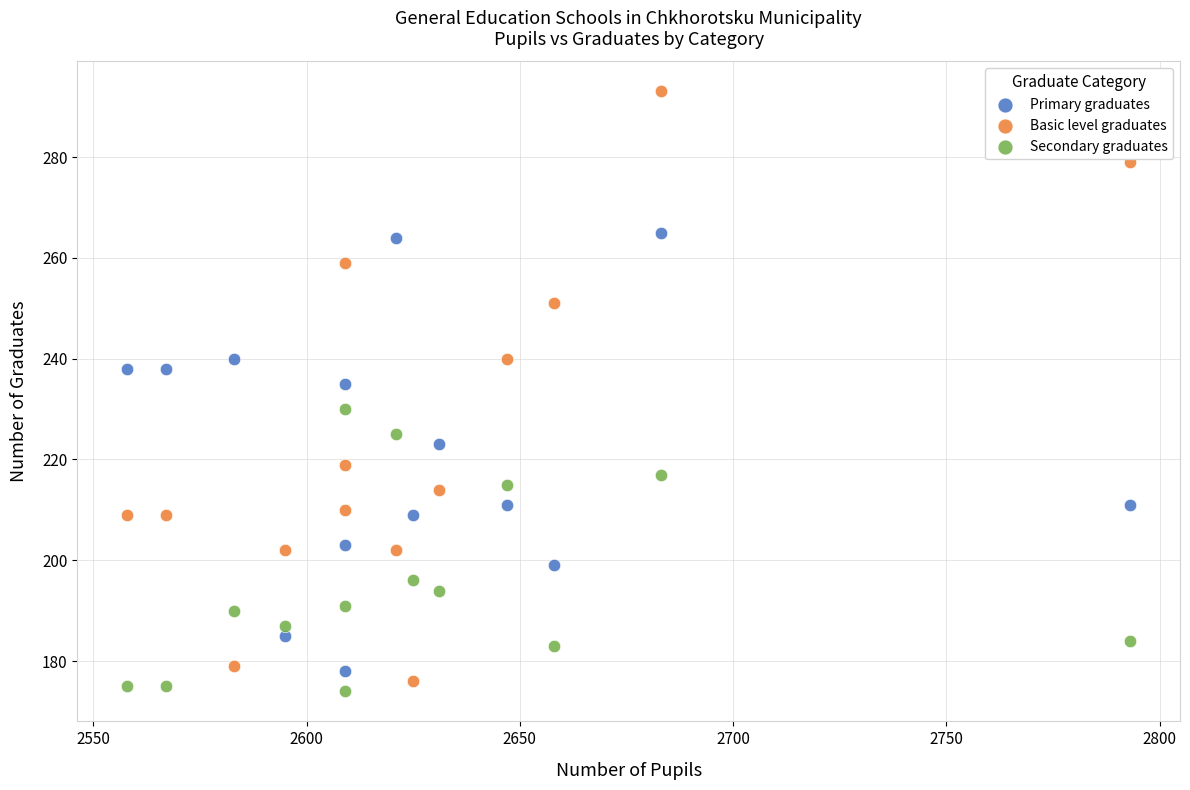

Which series has the widest spread of Y values?

Basic level graduates